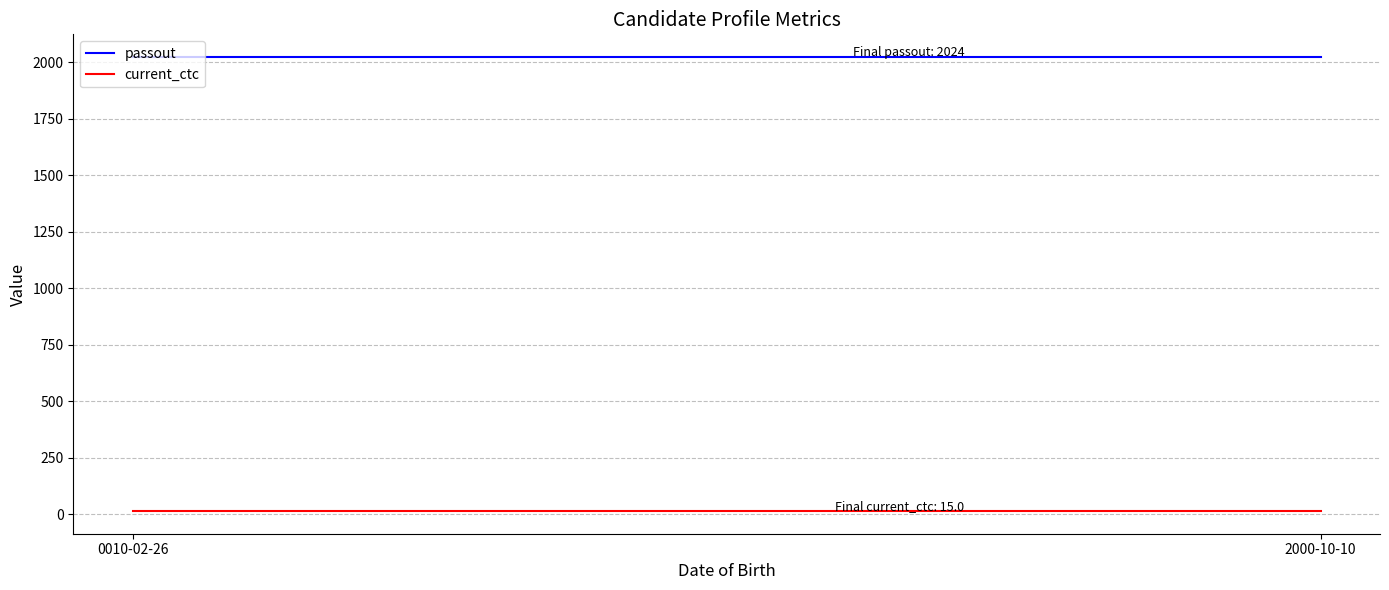

Reading right to left, what are all the values shown in this chart?

passout: 2000-10-10=2024	0010-02-26=2024
current_ctc: 2000-10-10=15	0010-02-26=15